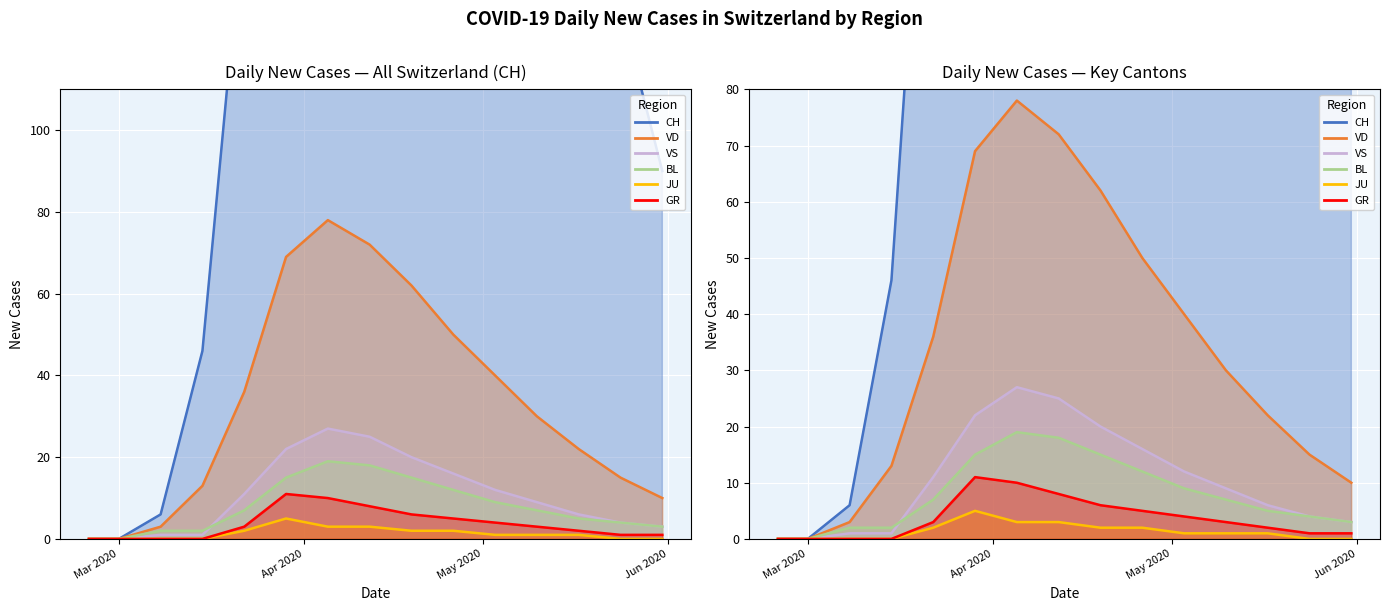

How many interior local peaks does the CH series have?

1